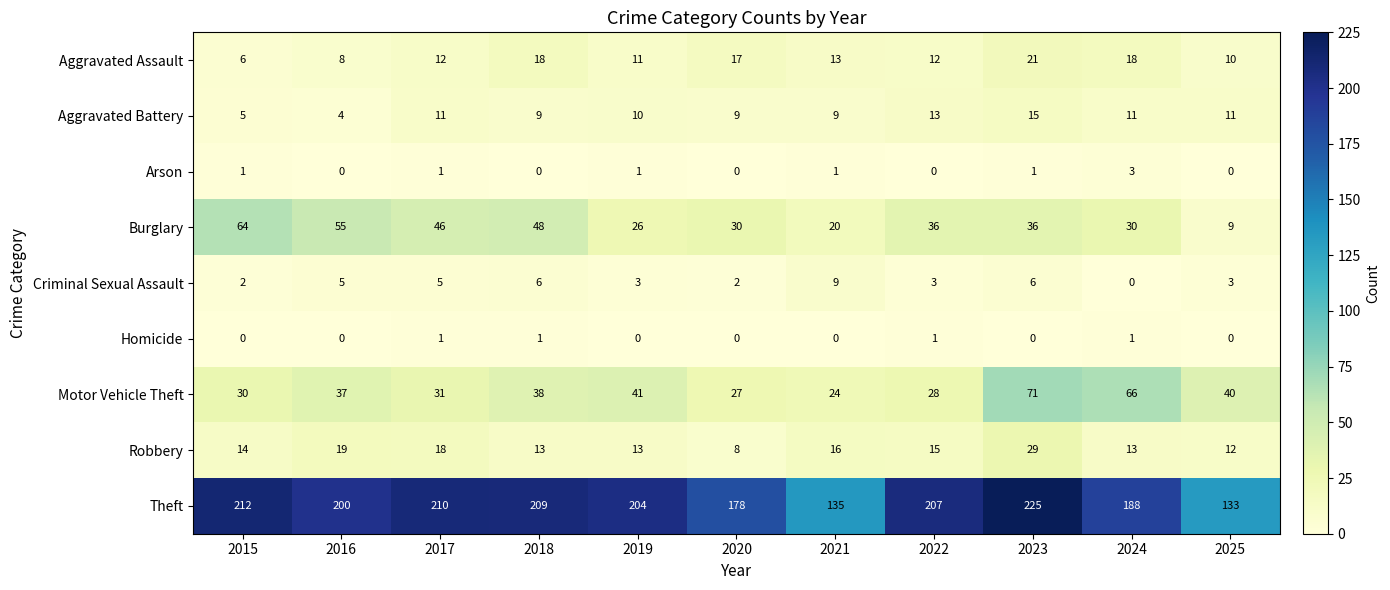

Which label corresponds to the largest value in the chart?

2023